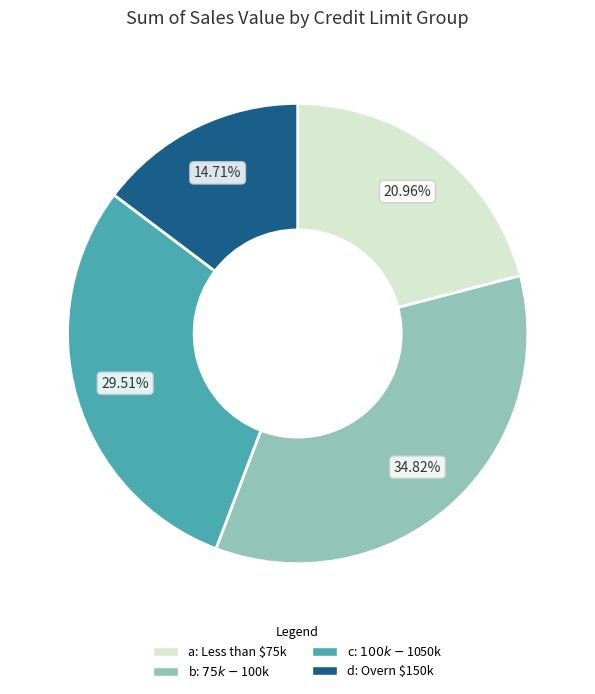

Is there a majority slice in this chart?

No